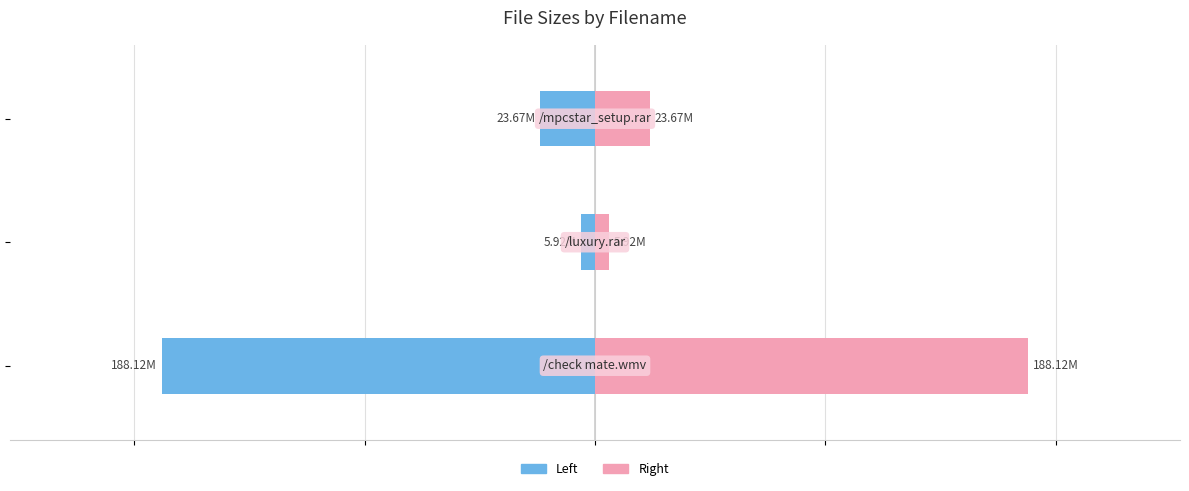

Which series has the largest total across all categories?

Size (Right)